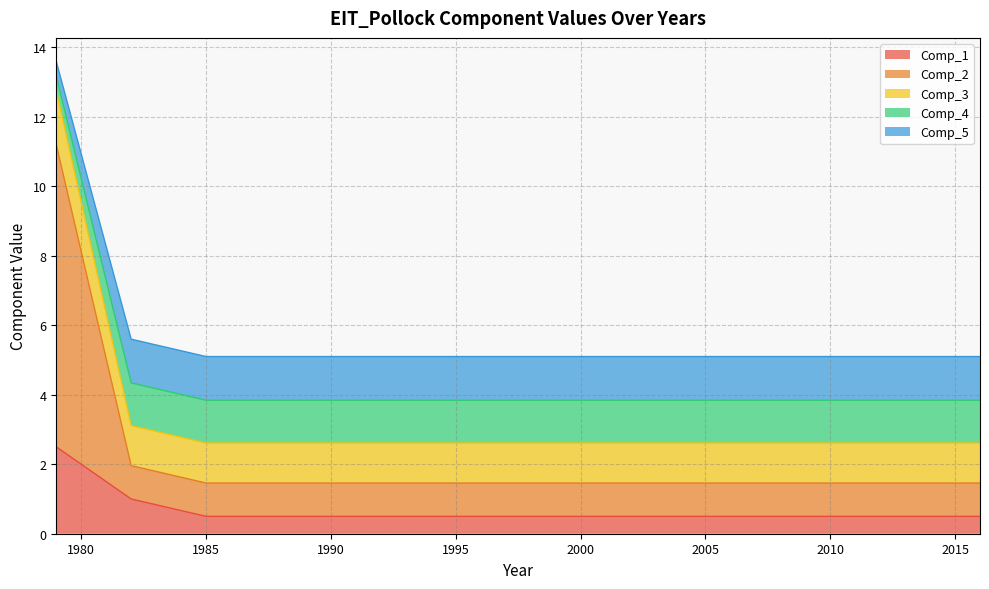

How many lines are shown in the chart?

5